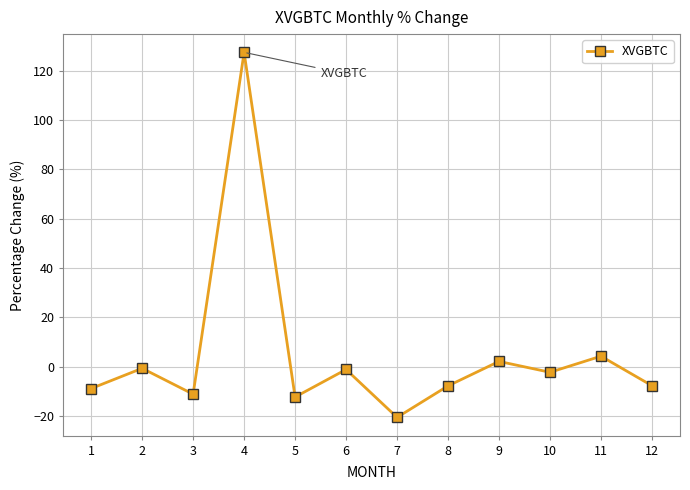

What is the change in value from 3 to 11?

+15.4